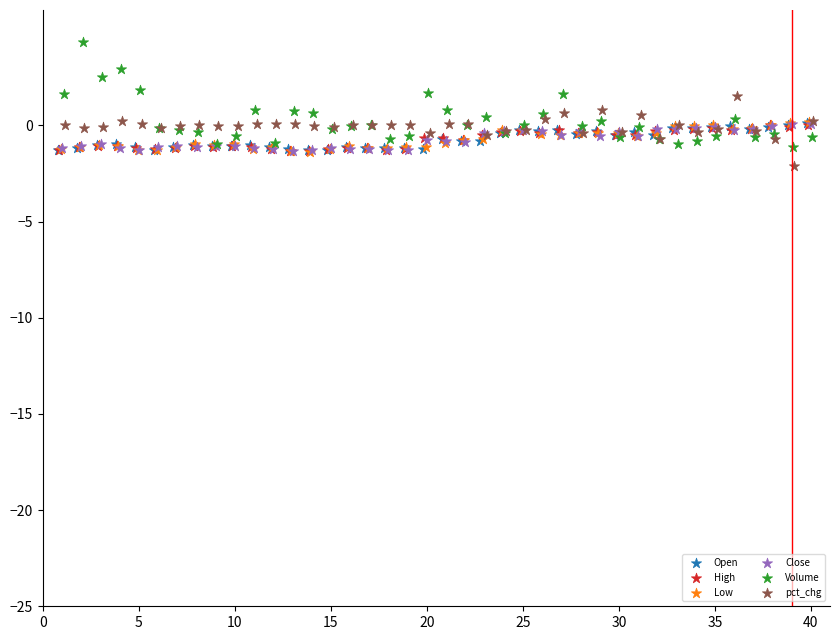

What are all the series names shown in the legend?

Open, High, Low, Close, Volume, pct_chg